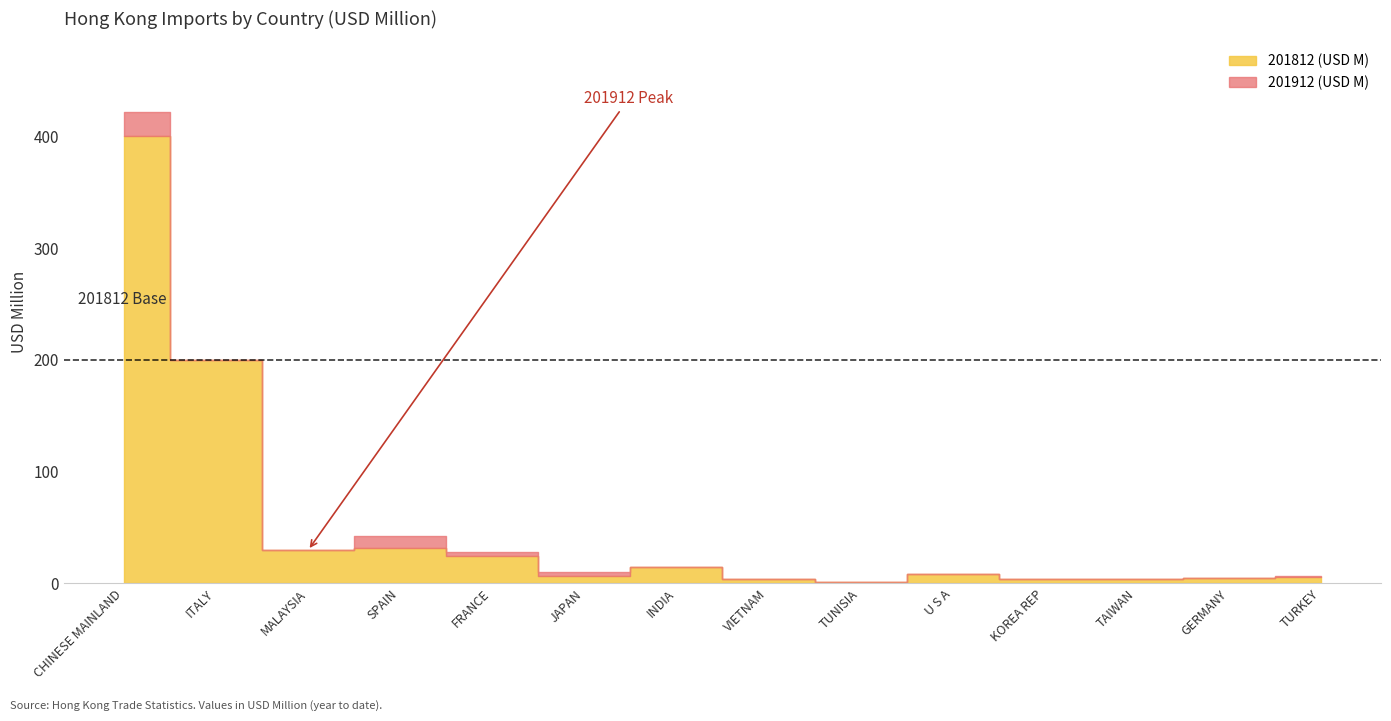

What is the sum of all 201912 (USD M) values?

748.5